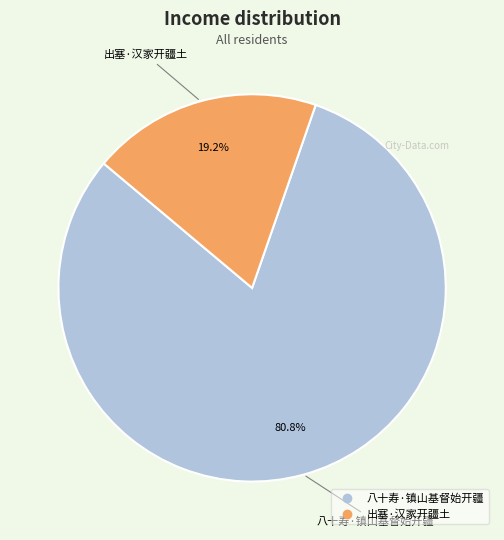

Between 出塞·汉家开疆土 and 八十寿·镇山基督始开疆, which is larger?

八十寿·镇山基督始开疆